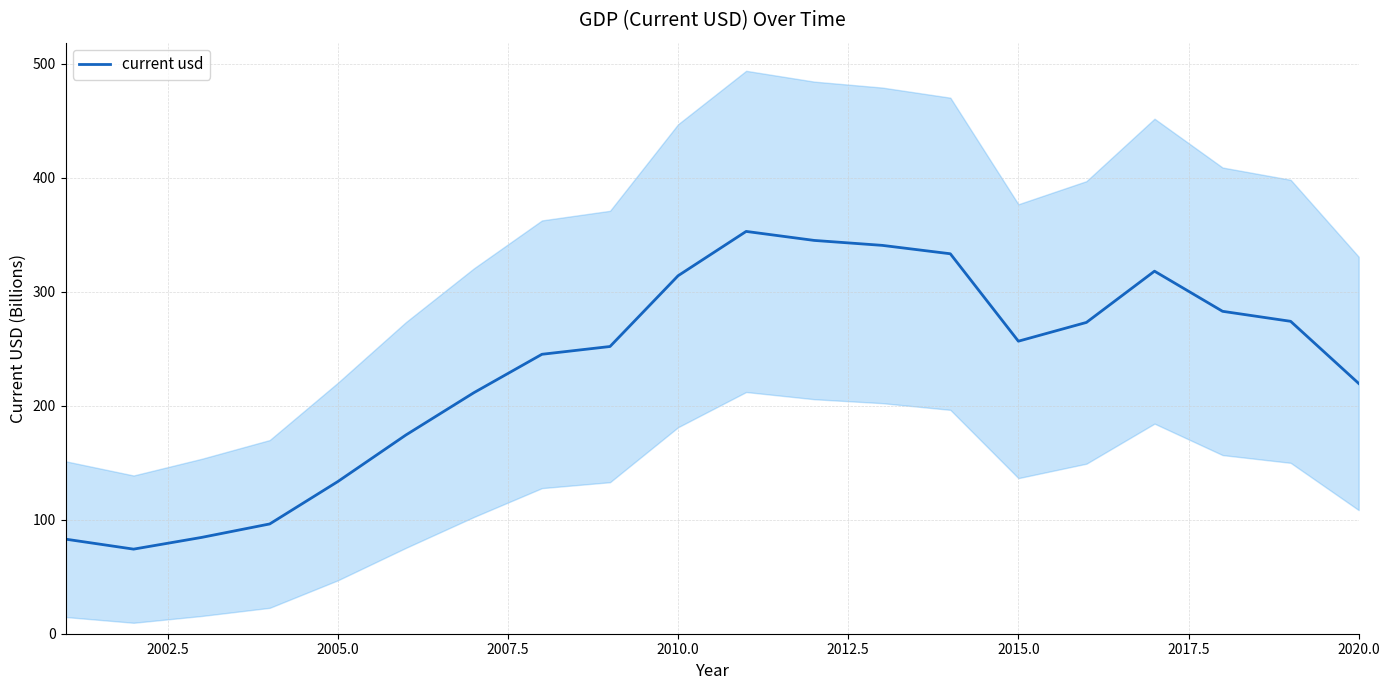

How many values are below 256?

10